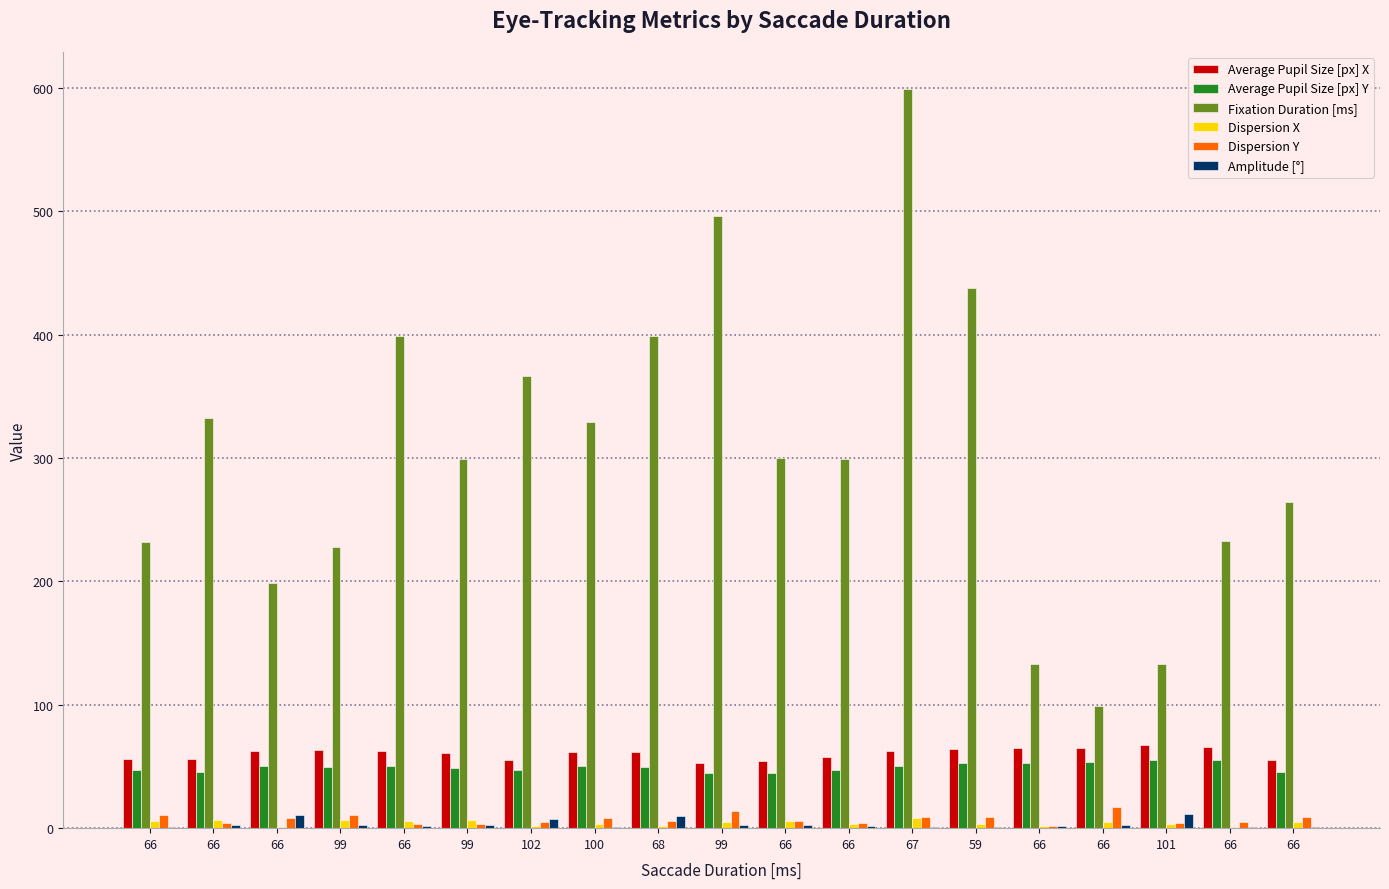

How many data points does each series have?

19